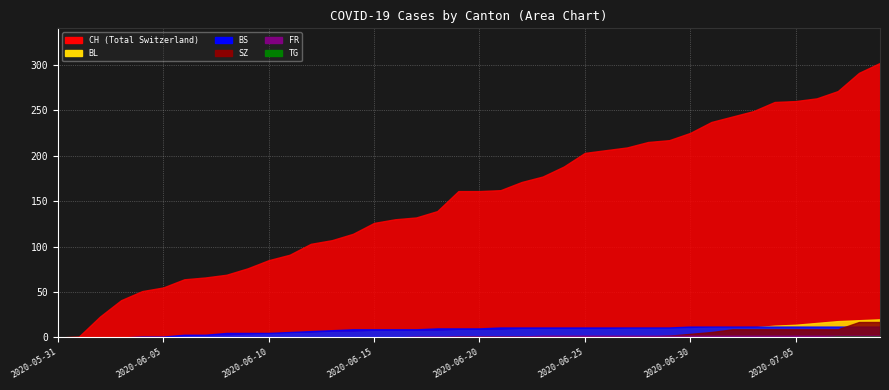

At which category does the chart reach its peak across all series?

39